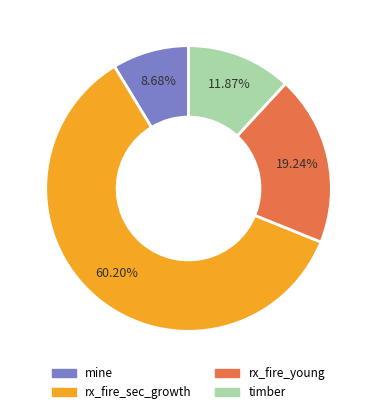

The timber slice represents 1% of the pie. True or false?

False